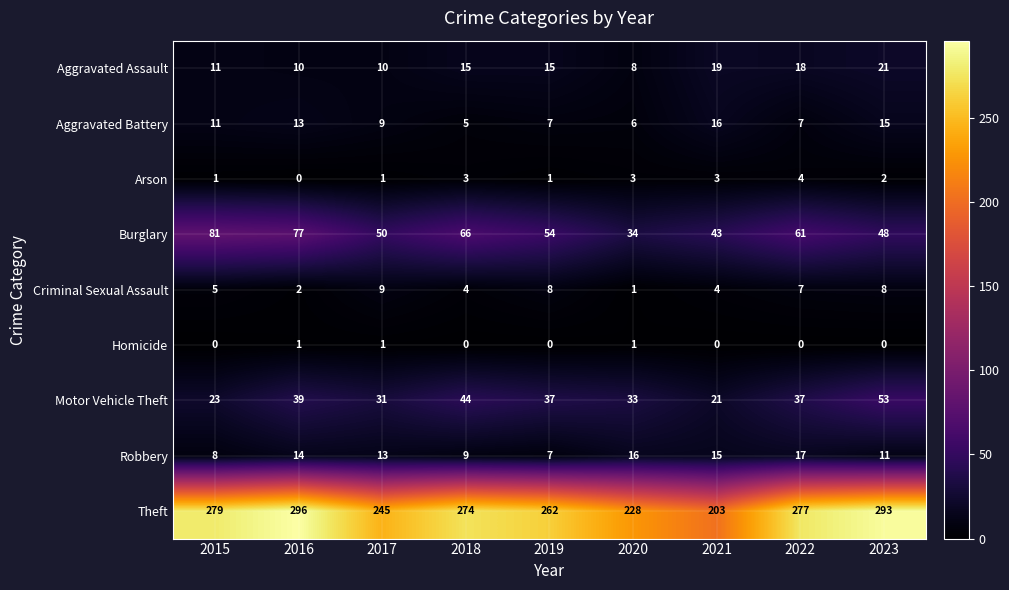

At which category is the sum across all series the highest?

2016